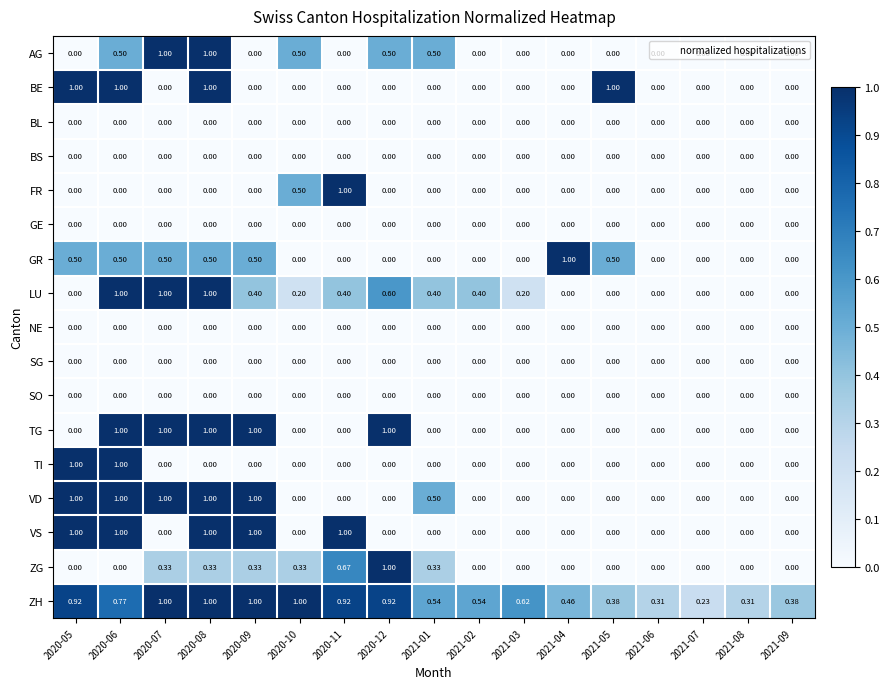

What is the total value across all series at 2020-06?

7.8